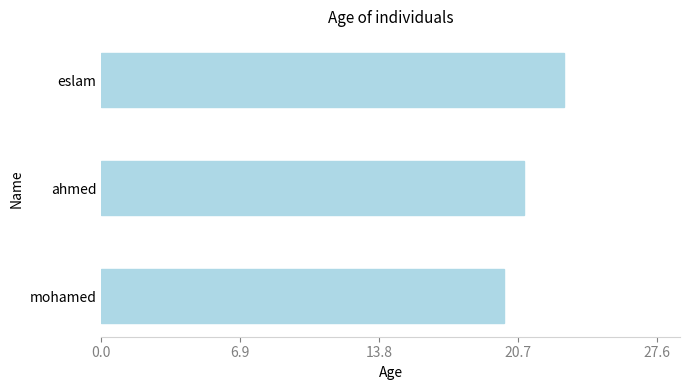

How many bars are there in total?

3